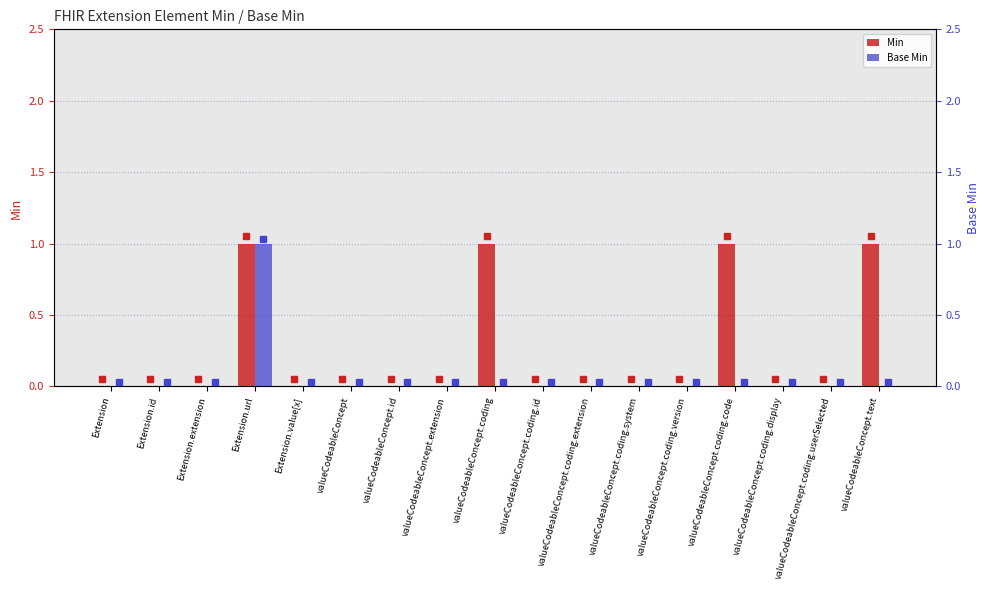

Is the value of Min at Extension greater than the value of Base Min at valueCodeableConcept.coding.display?

No